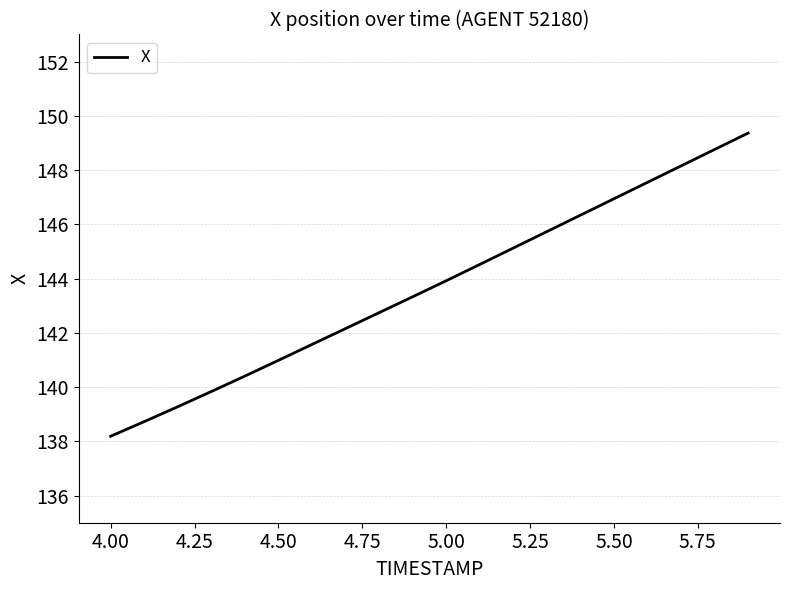

What is the smallest value displayed?

138.2